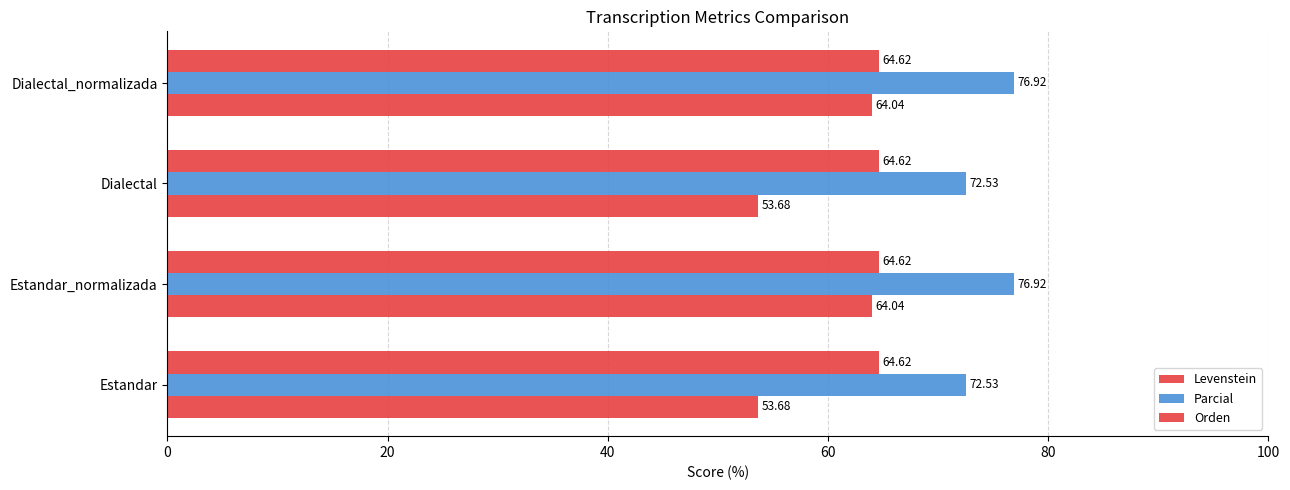

How many data points does each series have?

4